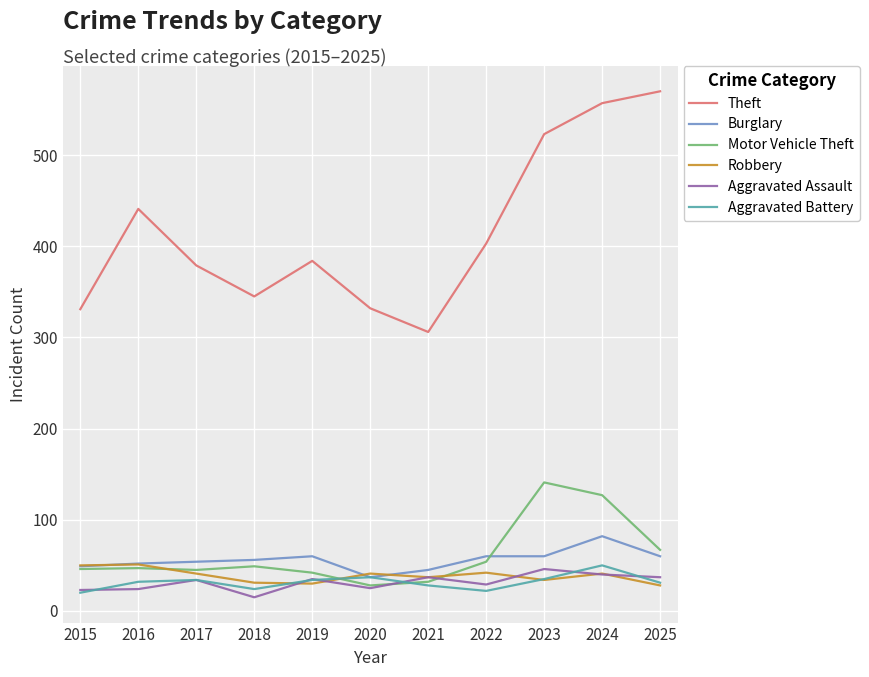

How many lines are shown in the chart?

6